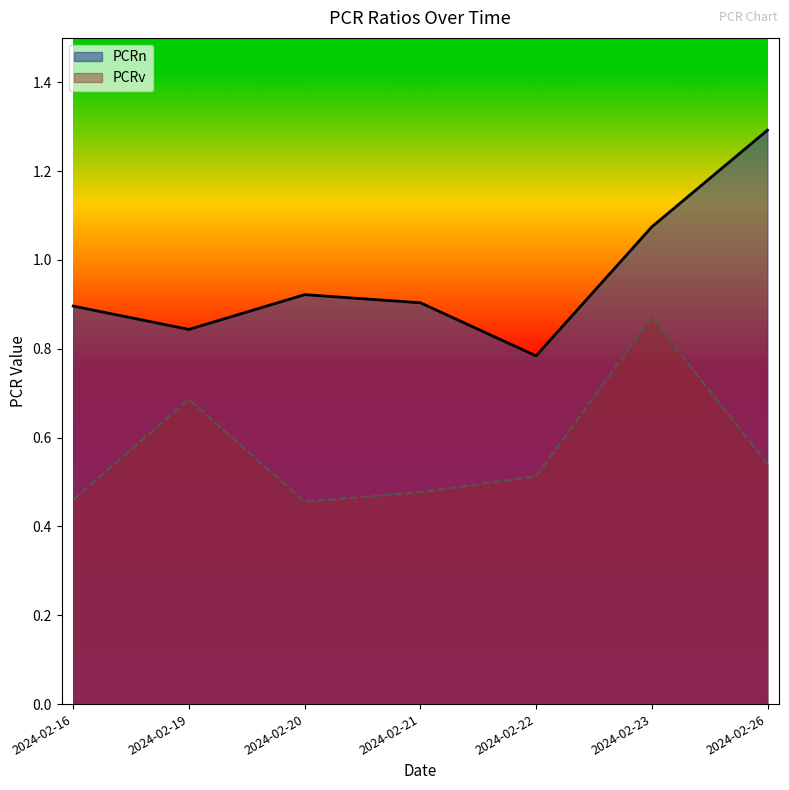

At how many categories does at least one series exceed 0?

7